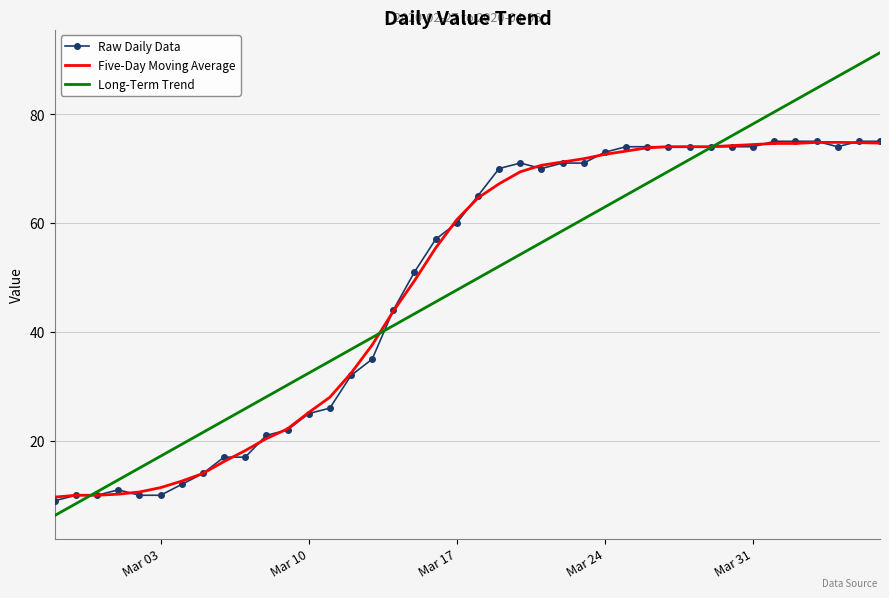

True or false: Long-Term Trend and Raw Daily Data intersect in this chart.

True